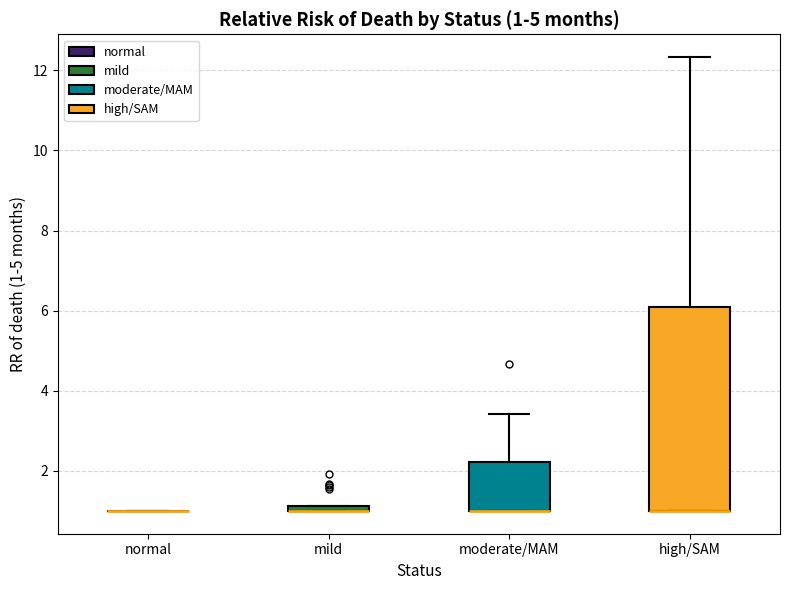

Which box is the tallest, from its lower edge to its upper edge?

high/SAM